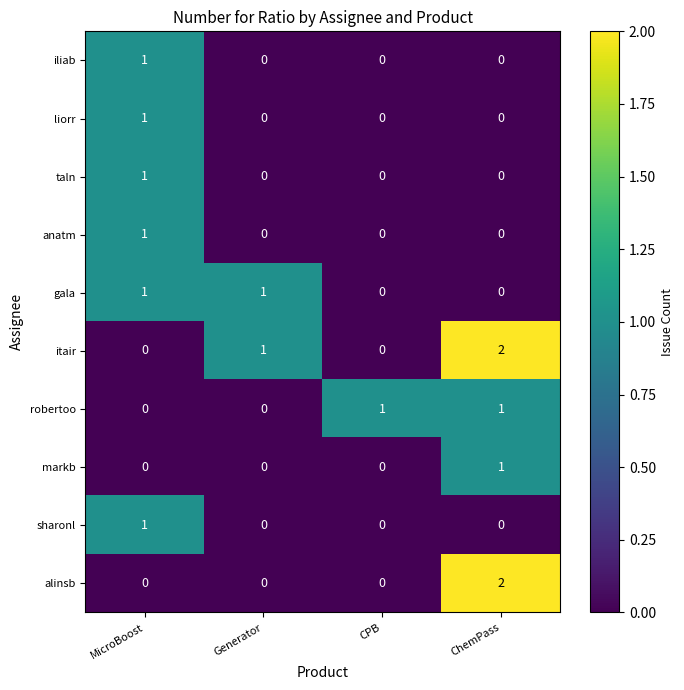

How many distinct data groups are displayed?

10